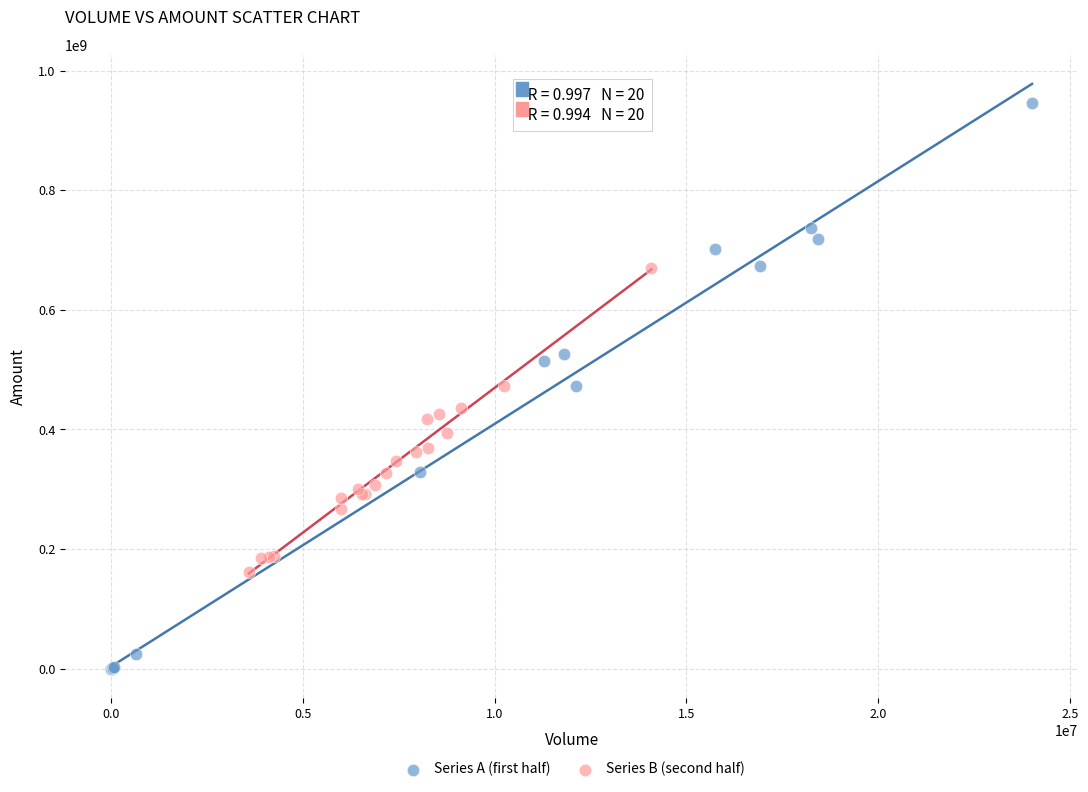

Which series reaches the maximum Y coordinate?

Series A (first half)